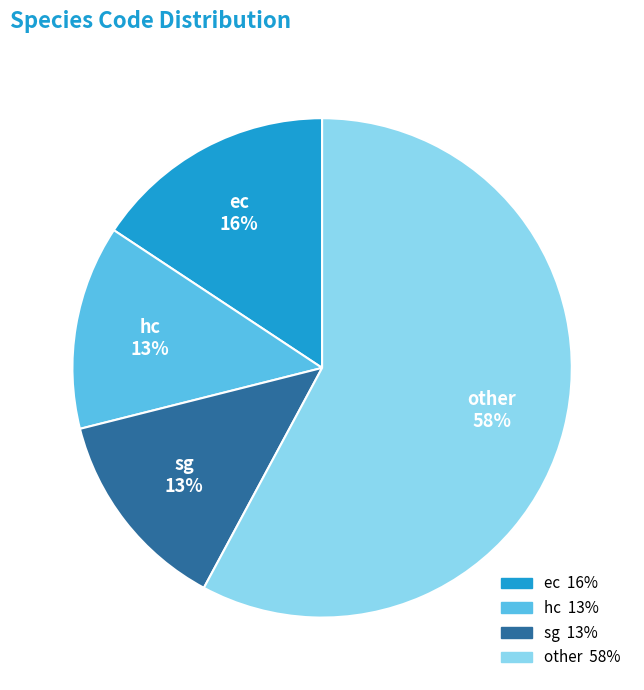

Does any single category account for the majority?

Yes